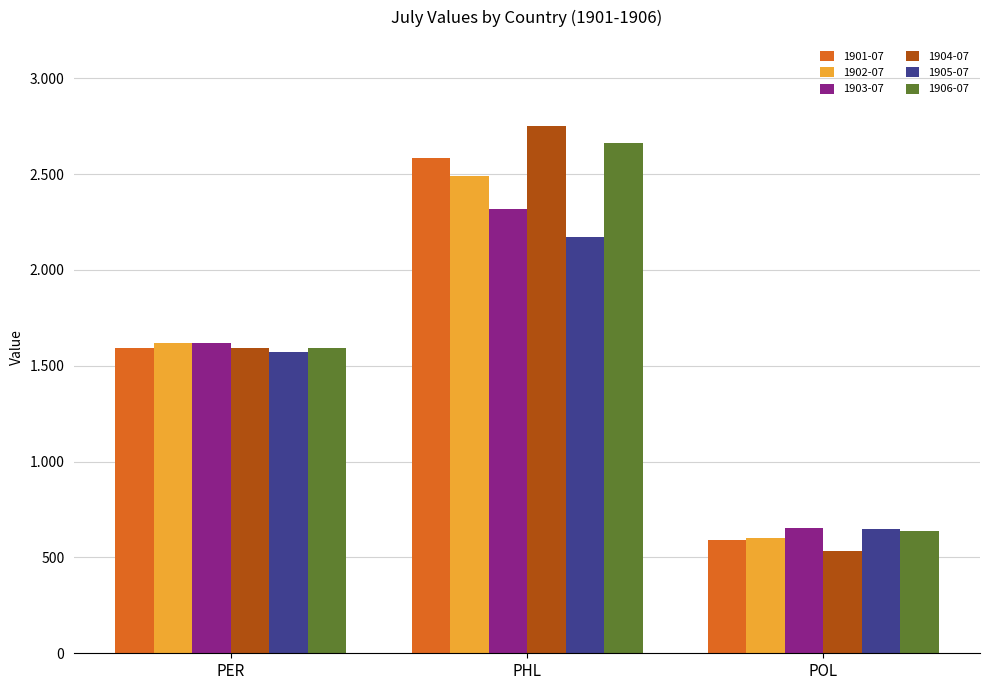

What are all the series names shown in the legend?

1901-07, 1902-07, 1903-07, 1904-07, 1905-07, 1906-07